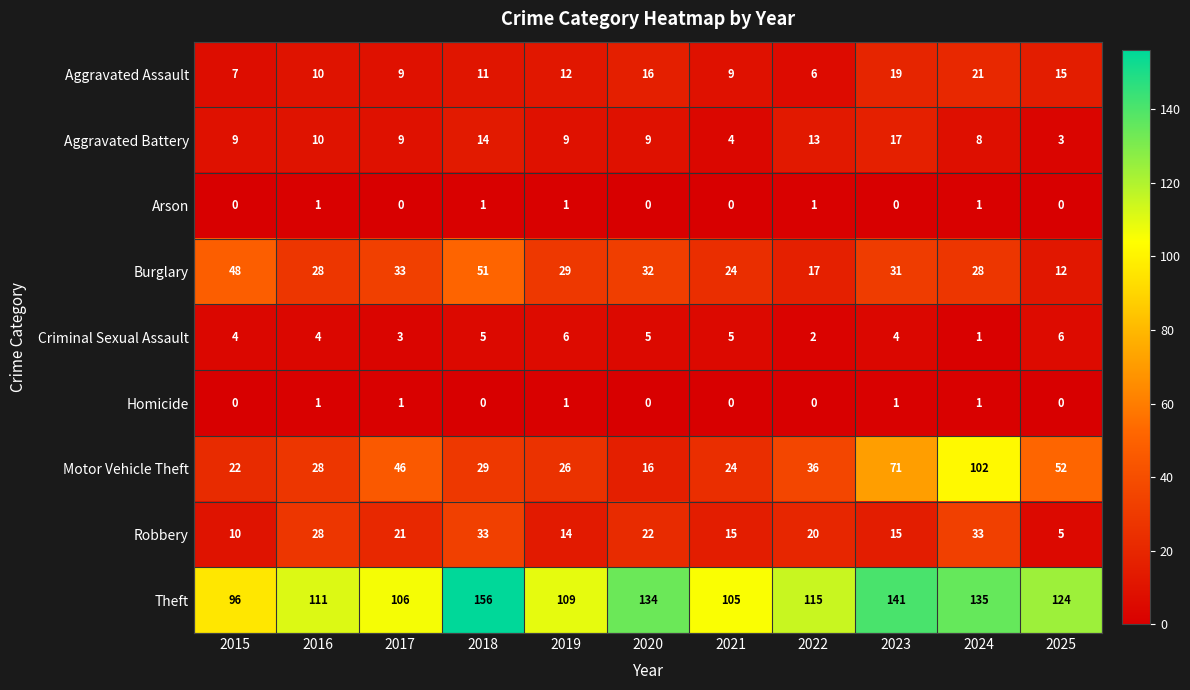

The Aggravated Assault series shows 4 at 2020. True or false?

False